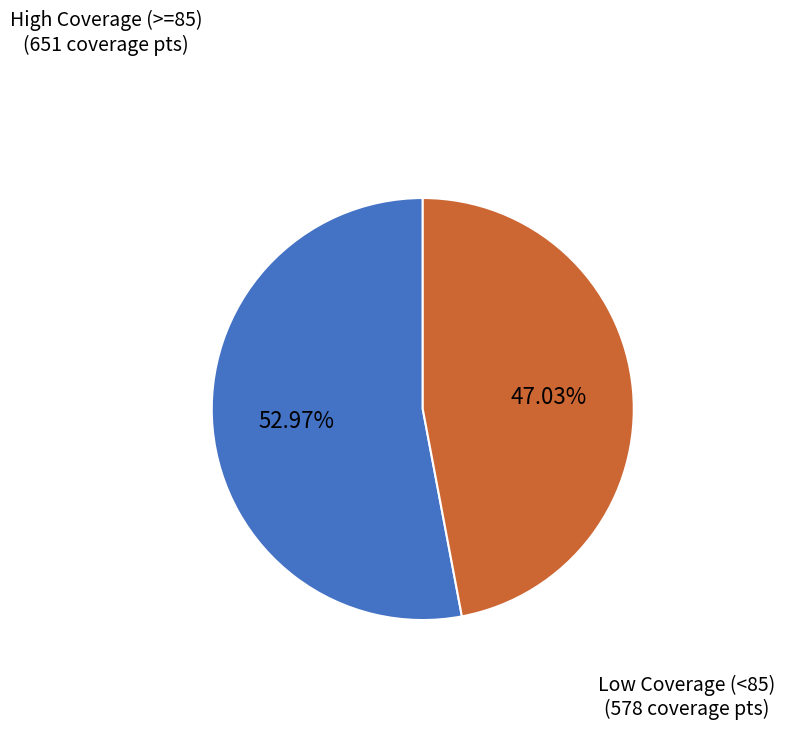

Count the number of slices in the pie.

2